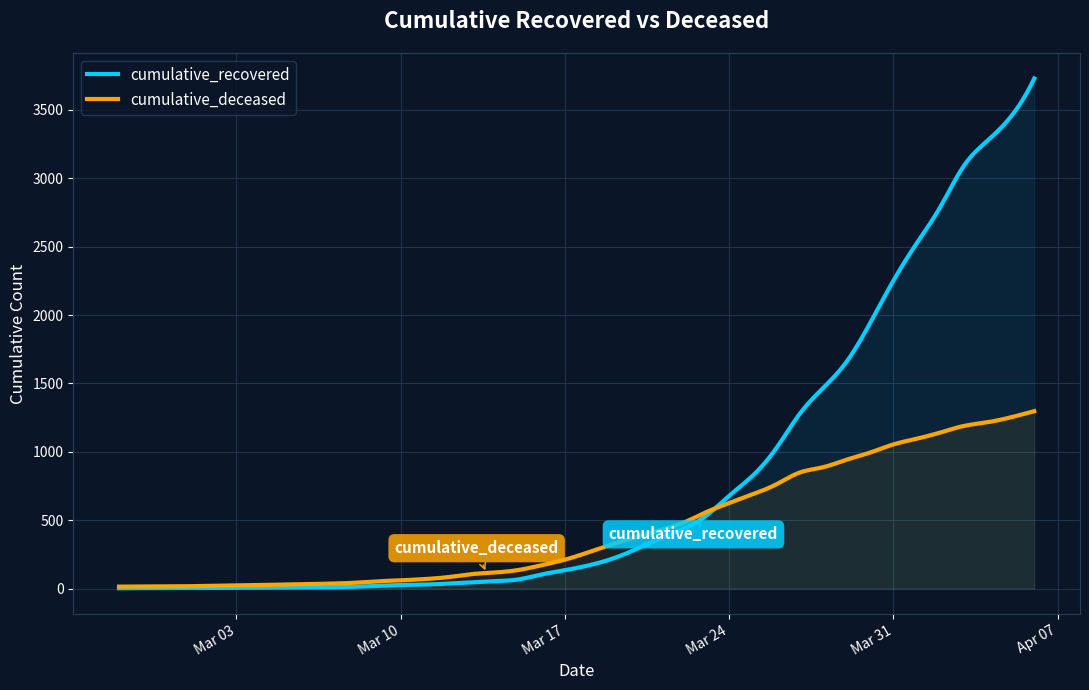

Reading left to right, list all the values displayed in this chart.

cumulative_recovered: 2	3	3	3	4	5	7	8	8	9	13	19	26	29	36	45	54	66	103	134	169	217	285	362	433	530	678	825	1024	1276	1466	1658	1939	2252	2527	2791	3091	3274	3450	3730
cumulative_deceased: 14	15	16	17	20	23	26	29	32	36	42	53	60	69	83	105	117	135	170	211	265	323	374	424	478	557	625	689	761	848	887	942	994	1054	1096	1141	1189	1216	1252	1297